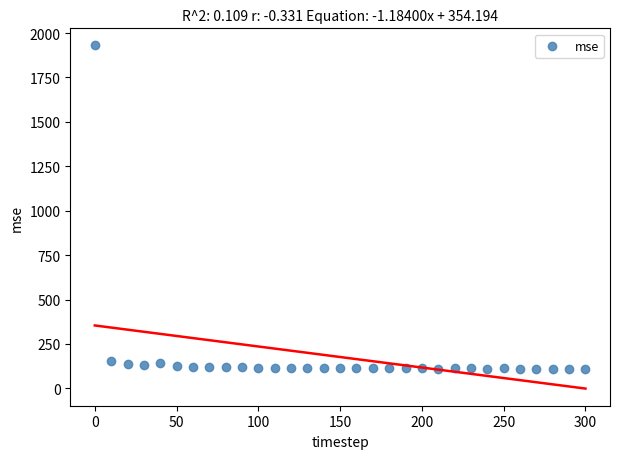

What is the range of Y values (max minus min)?

1822.0